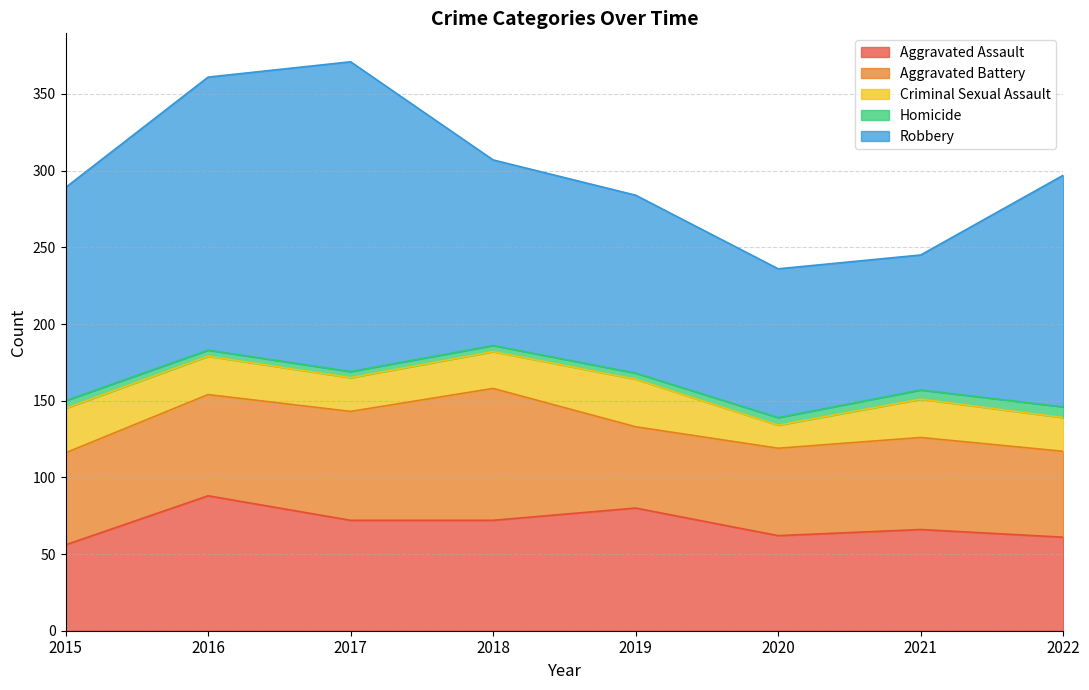

What is the average value of the Robbery series?

136